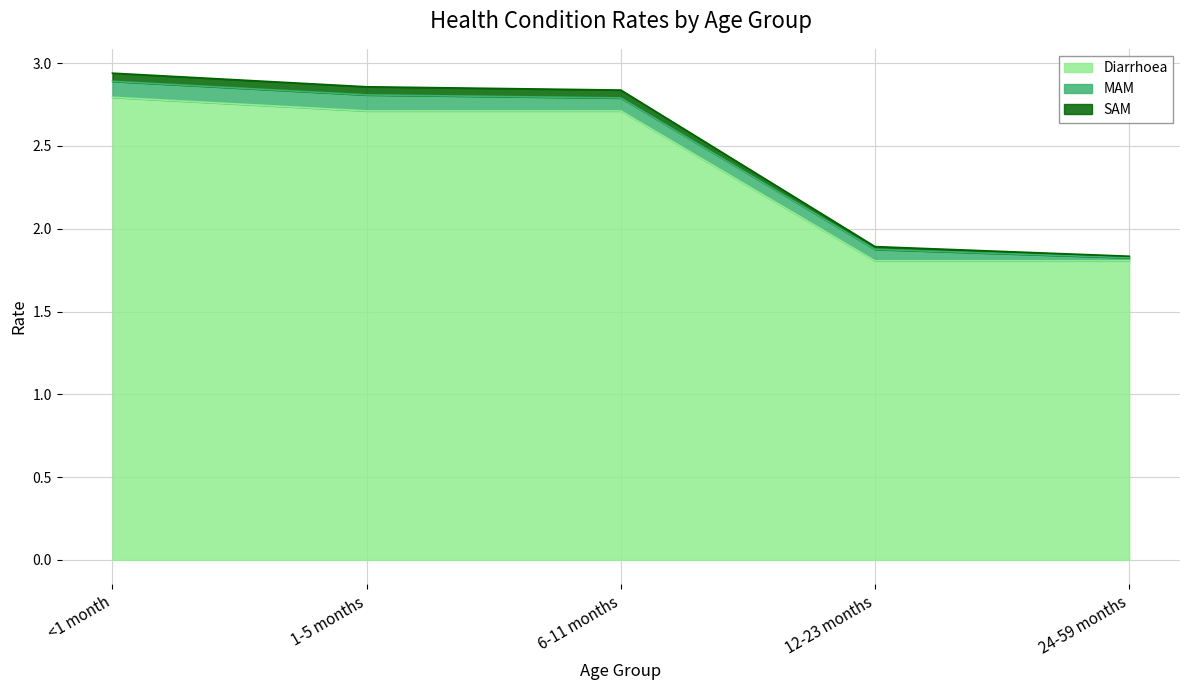

True or false: Diarrhoea and SAM intersect in this chart.

False